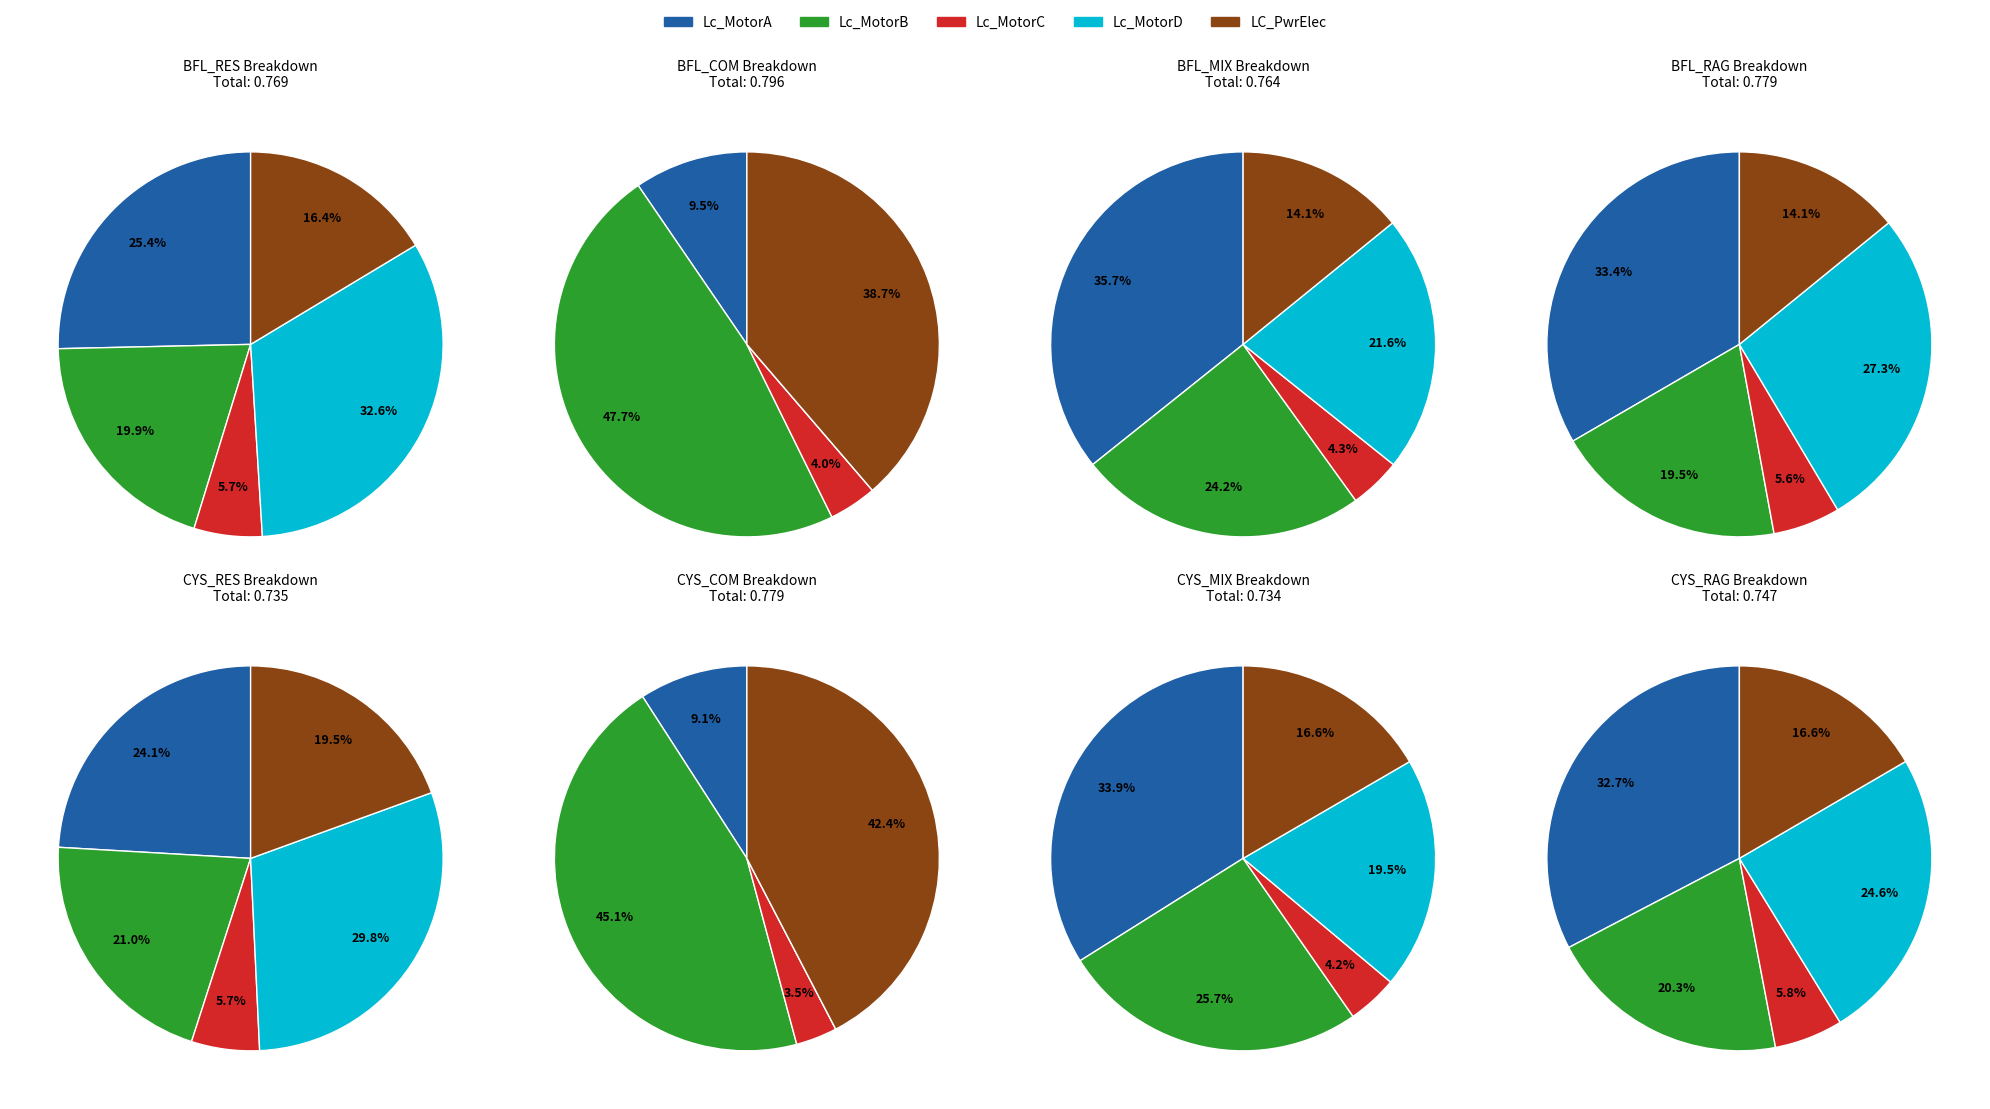

Which has a higher value, CYS_RES or CYS_RAG?

CYS_RAG